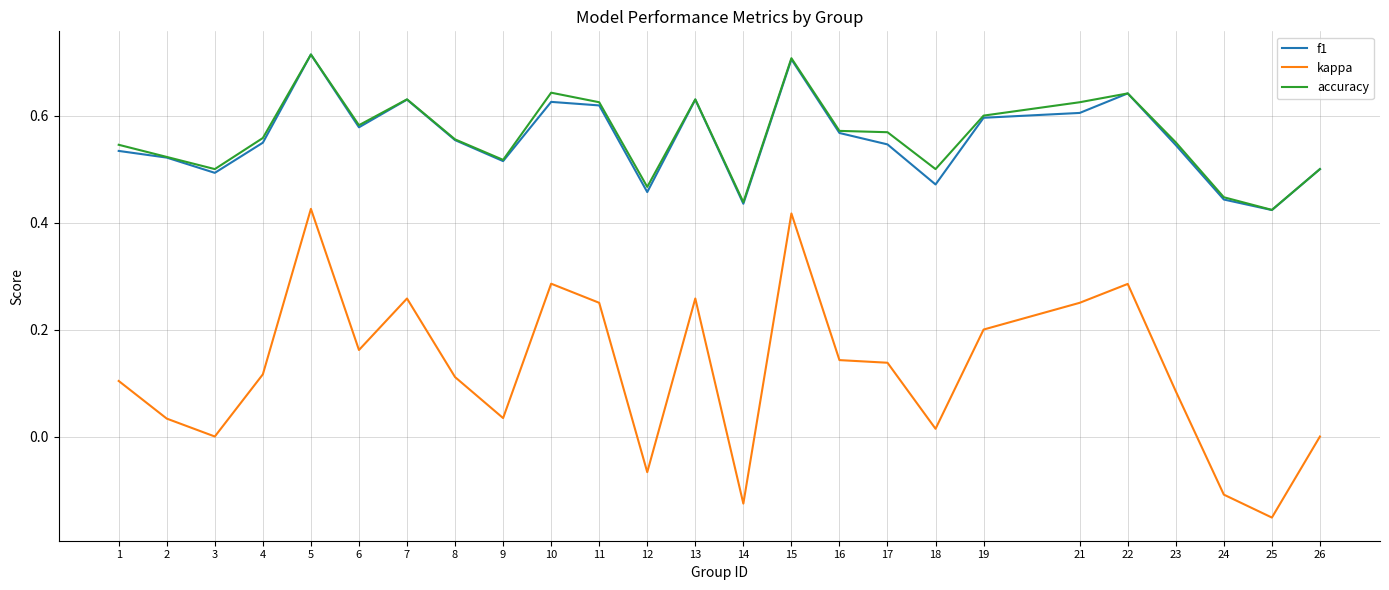

How many accuracy values are between 0 and 1?

25